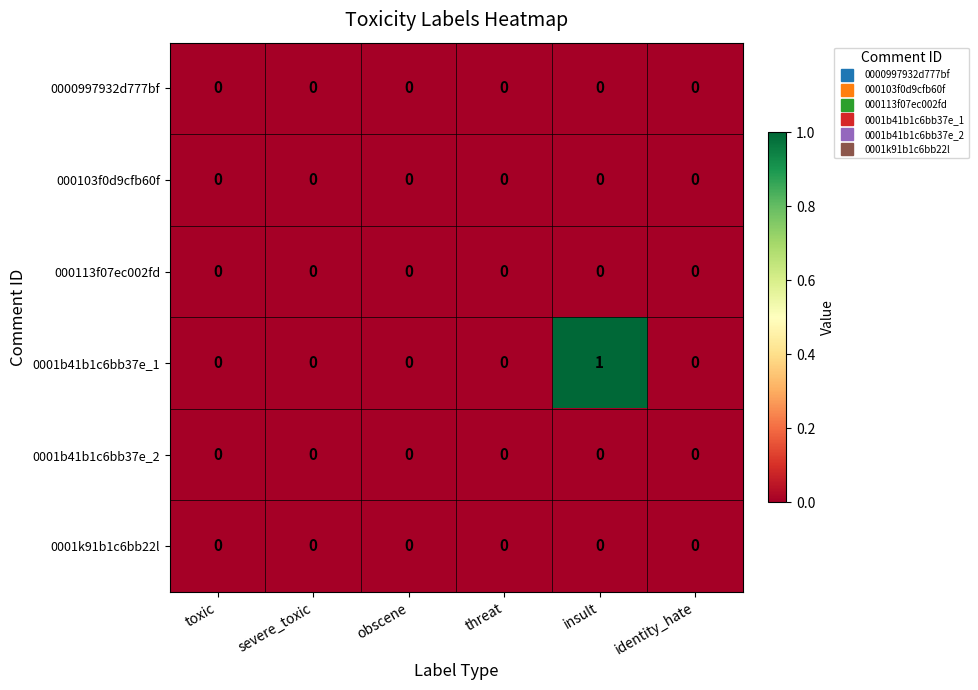

At which category does the chart reach its peak across all series?

insult